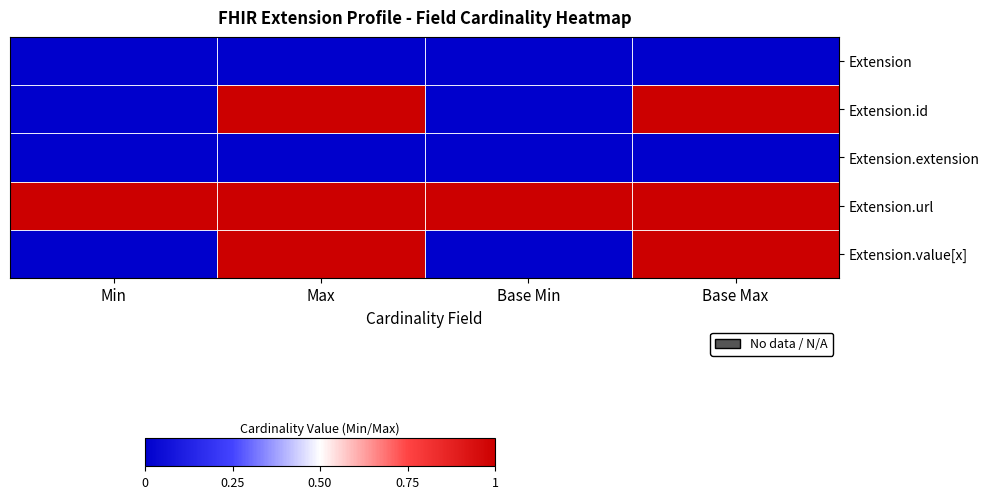

What is the total value across all series at Min?

1